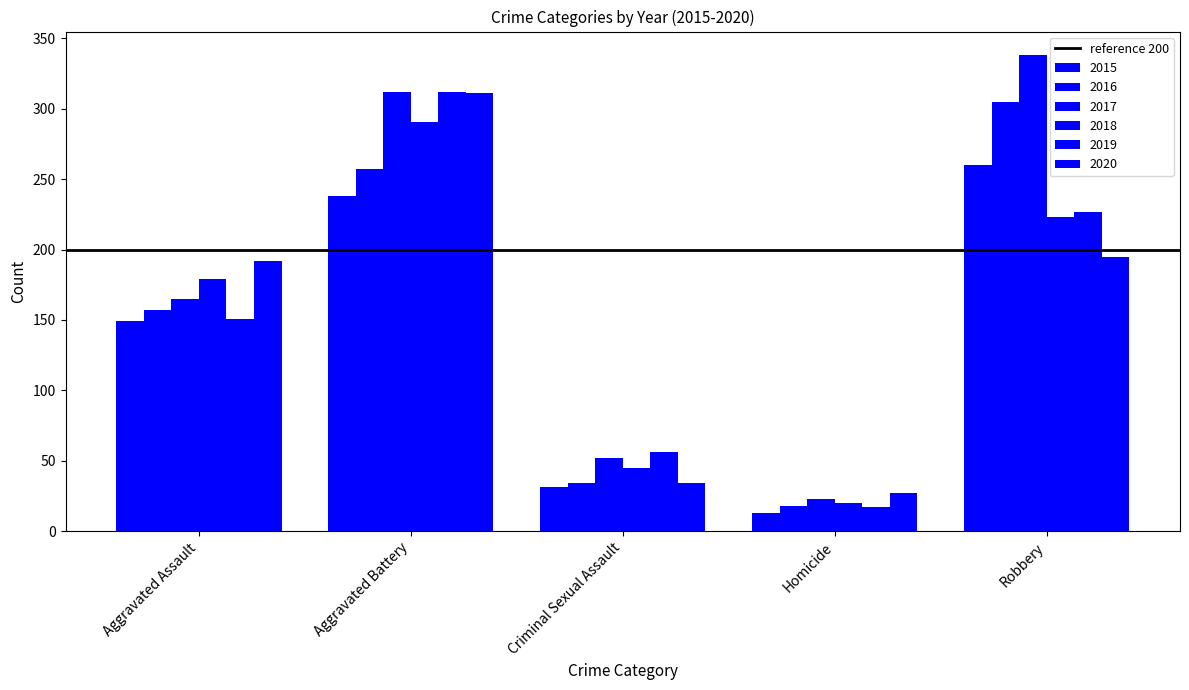

What is the difference between the highest and lowest values at Robbery?

143